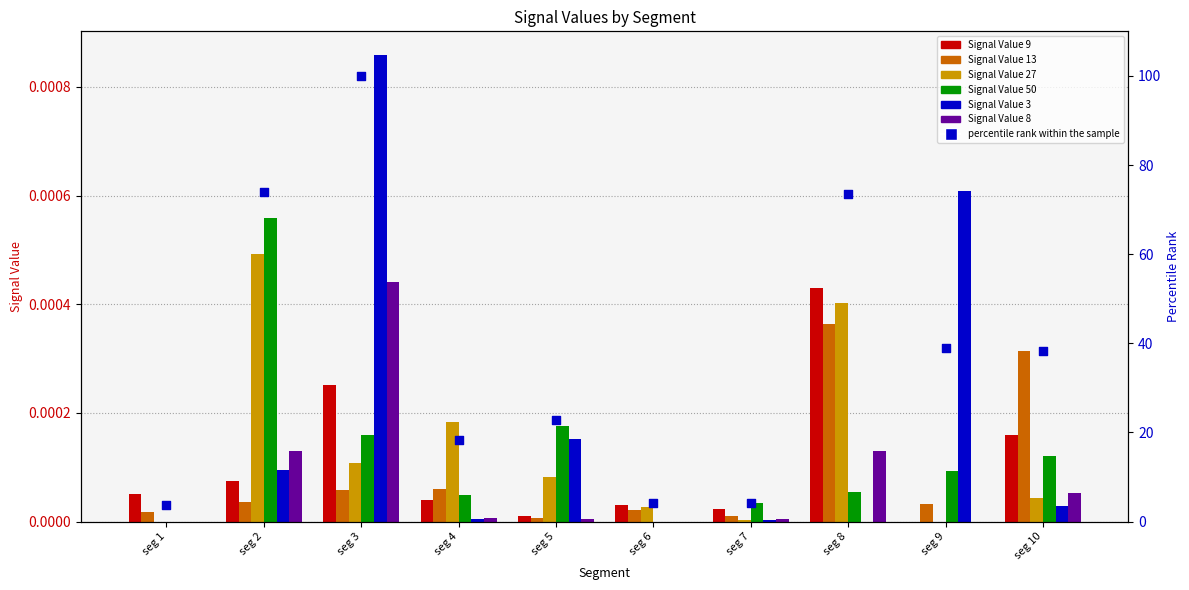

Which series contains the lowest Y value?

Signal Value 9